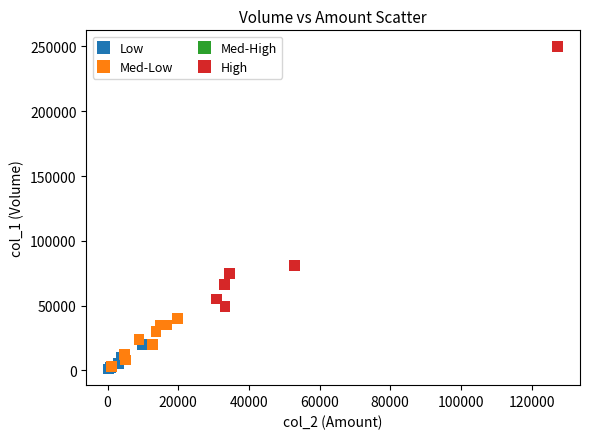

Which series has the widest spread of Y values?

High